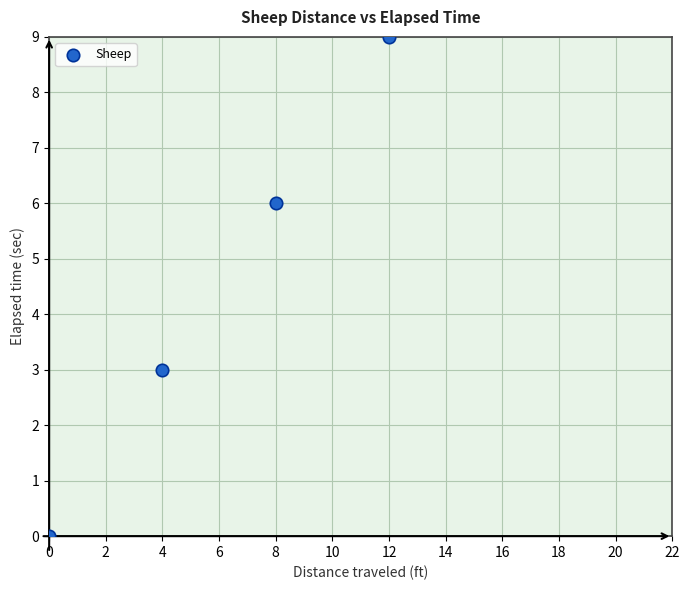

What Y value in the scatter plot is closest to 4?

3